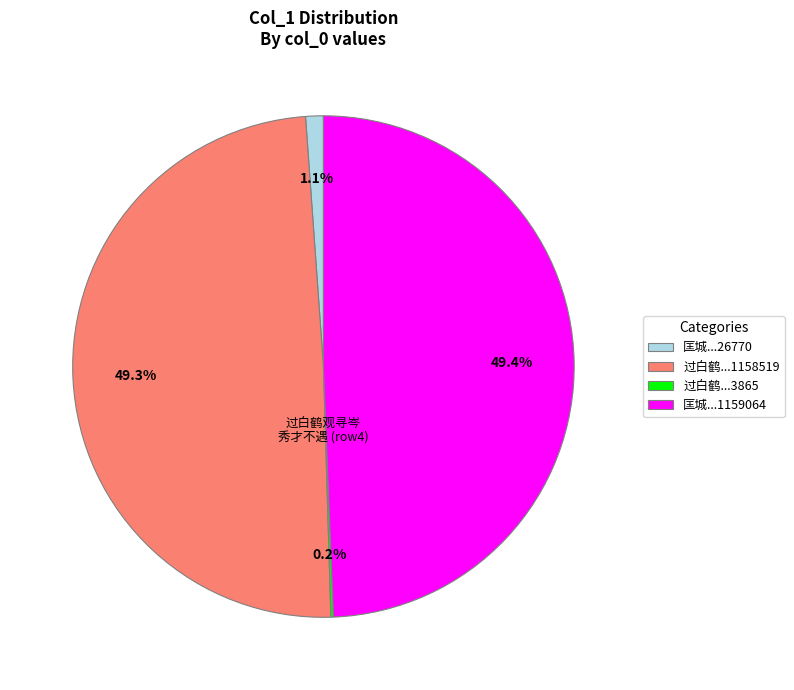

What is the ratio of the value at 过白鹤...1158519 to the value at 匡城...1159064?

1.0